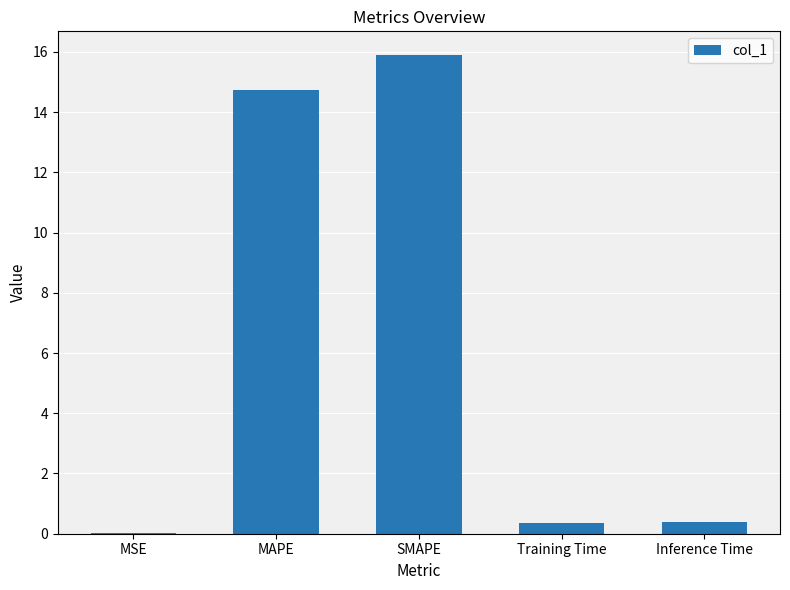

At which category does the chart reach its peak across all series?

SMAPE